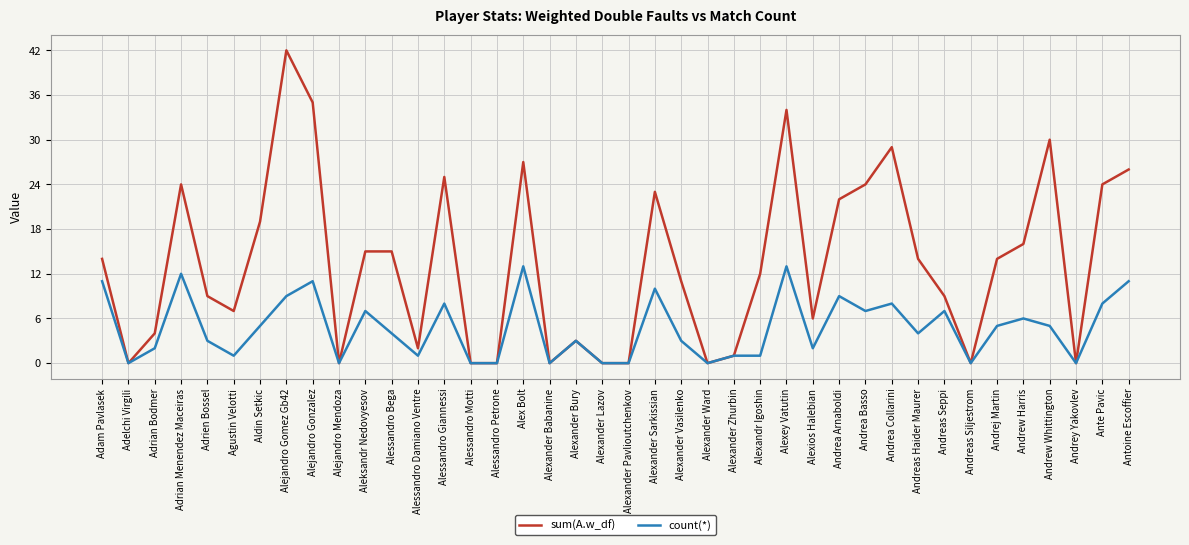

What position from the right is Andrey Yakovlev?

3